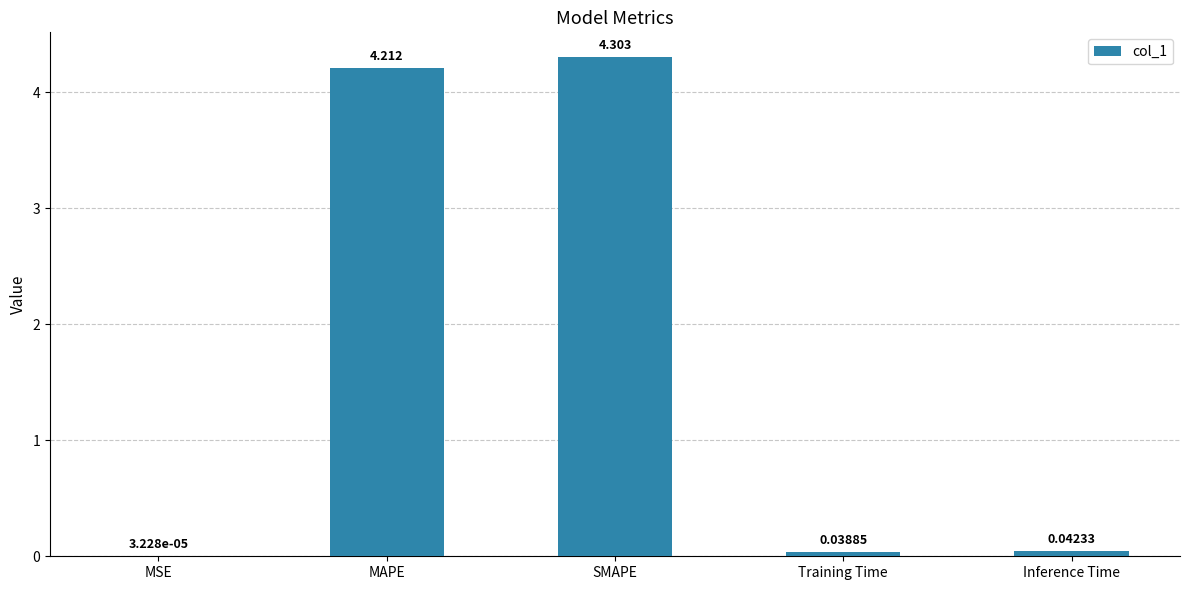

Between MAPE and MSE, which is larger?

MAPE